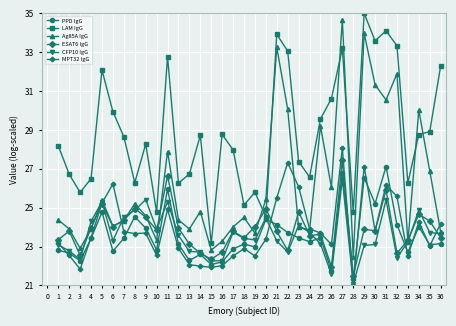

At which label does PPD IgG first exceed 23?

4